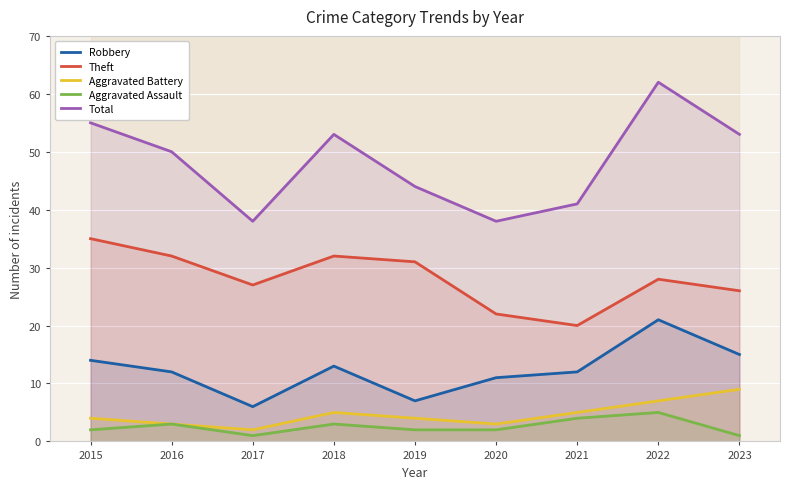

True or false: Theft and Total cross at least once.

False